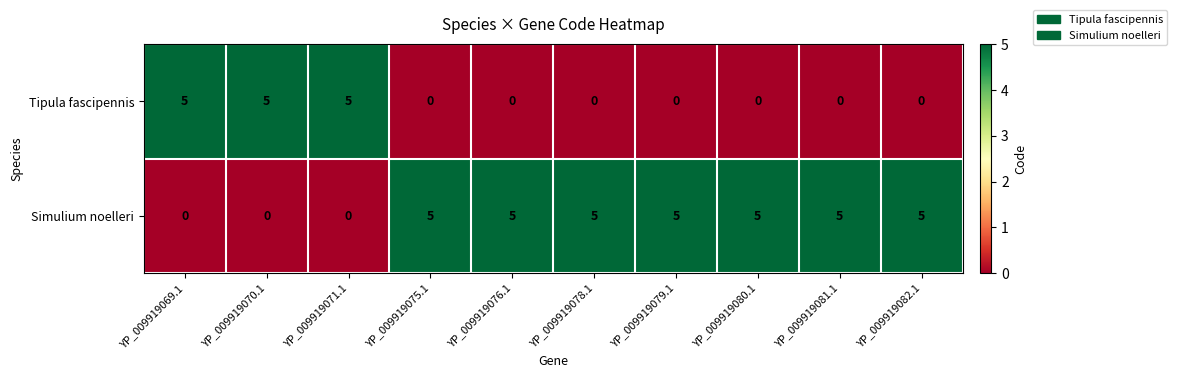

Count the Simulium noelleri values in the range 0 to 5.

10